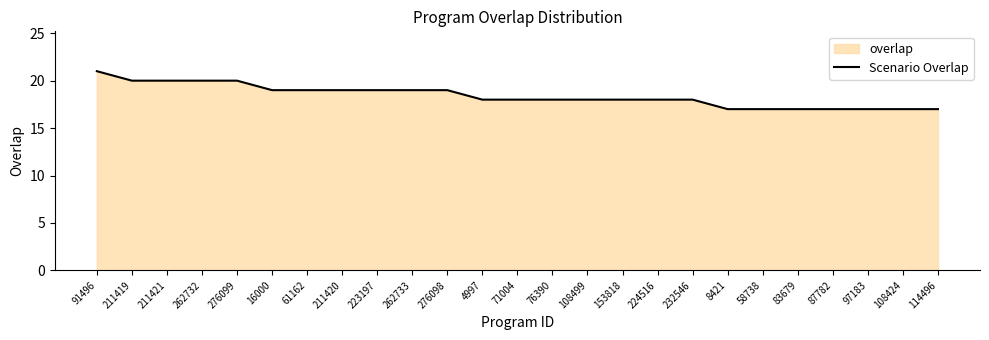

What is the label of the 18th point from the left?

232546